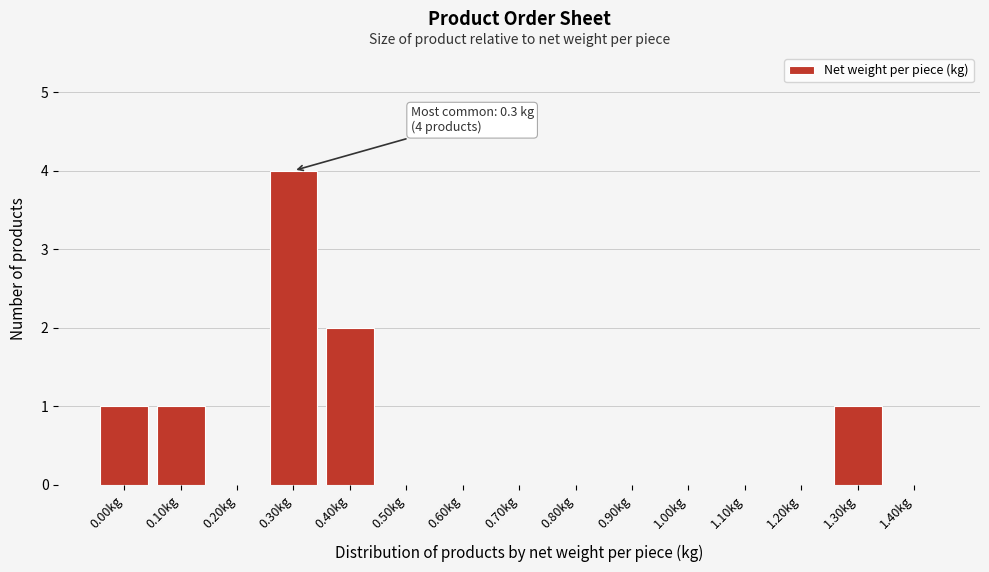

Reading left to right, extract all data points from this chart.

0.00kg=1	0.10kg=1	0.20kg=0	0.30kg=4	0.40kg=2	0.50kg=0	0.60kg=0	0.70kg=0	0.80kg=0	0.90kg=0	1.00kg=0	1.10kg=0	1.20kg=0	1.30kg=1	1.40kg=0